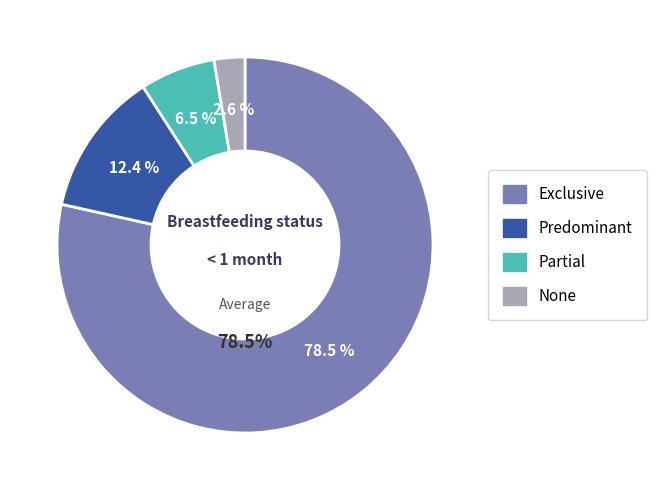

To the nearest percent, what is the average slice percentage?

25%